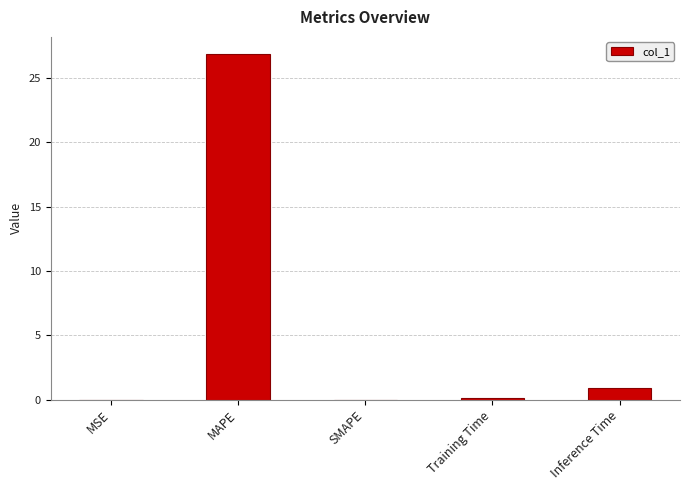

The value at MAPE is 11.7. True or false?

False